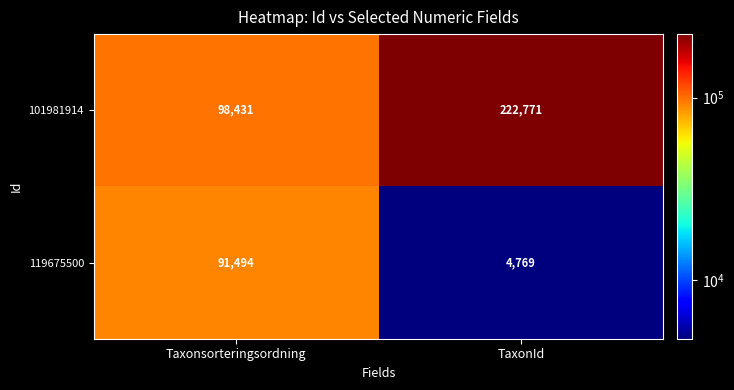

Reading left to right, extract all data points from this chart.

101981914: Taxonsorteringsordning=98431	TaxonId=222771
119675500: Taxonsorteringsordning=91494	TaxonId=4769